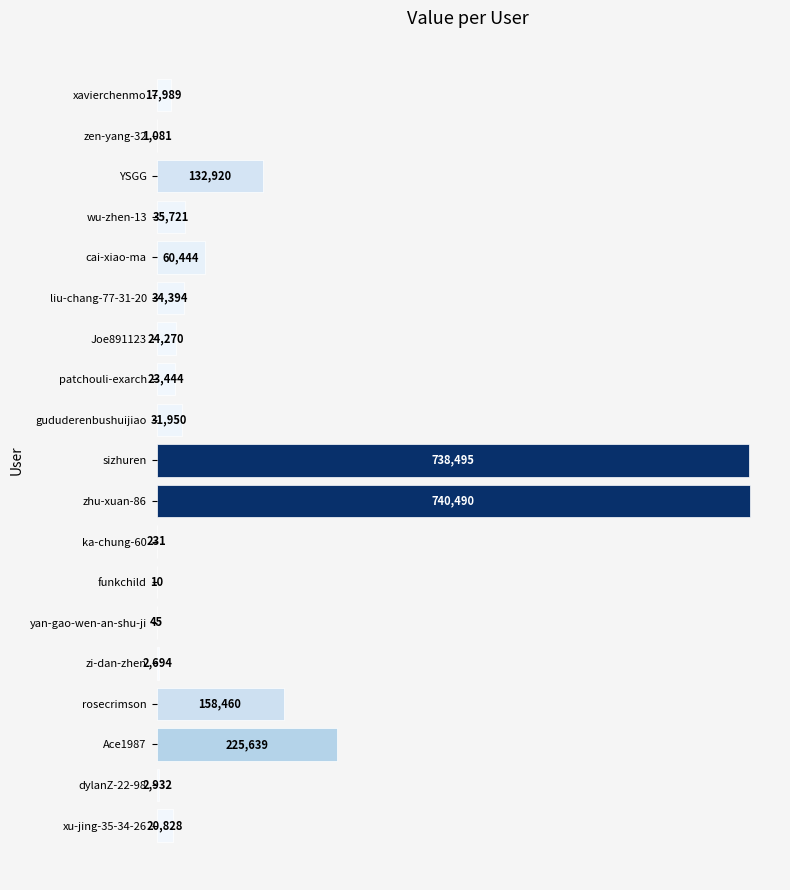

Where is the data nearest to the value 370250?

Ace1987